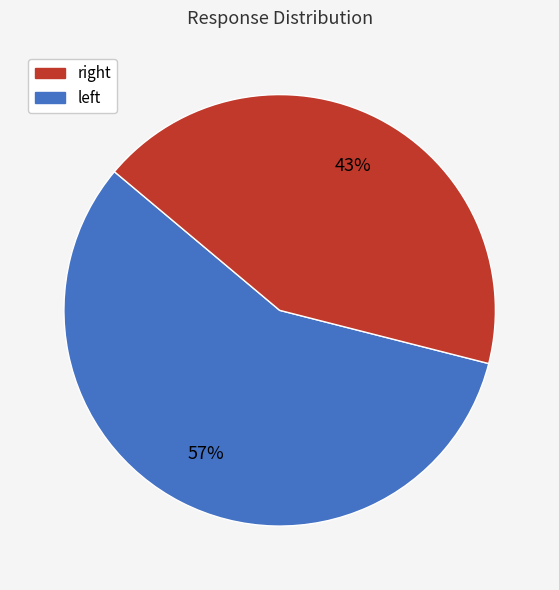

Does any single category account for the majority?

Yes